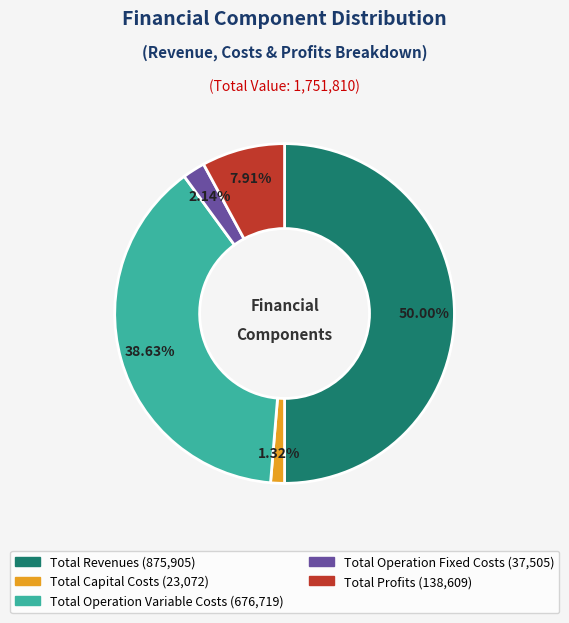

Which has a higher value, Total Operation Variable Costs or Total Capital Costs?

Total Operation Variable Costs